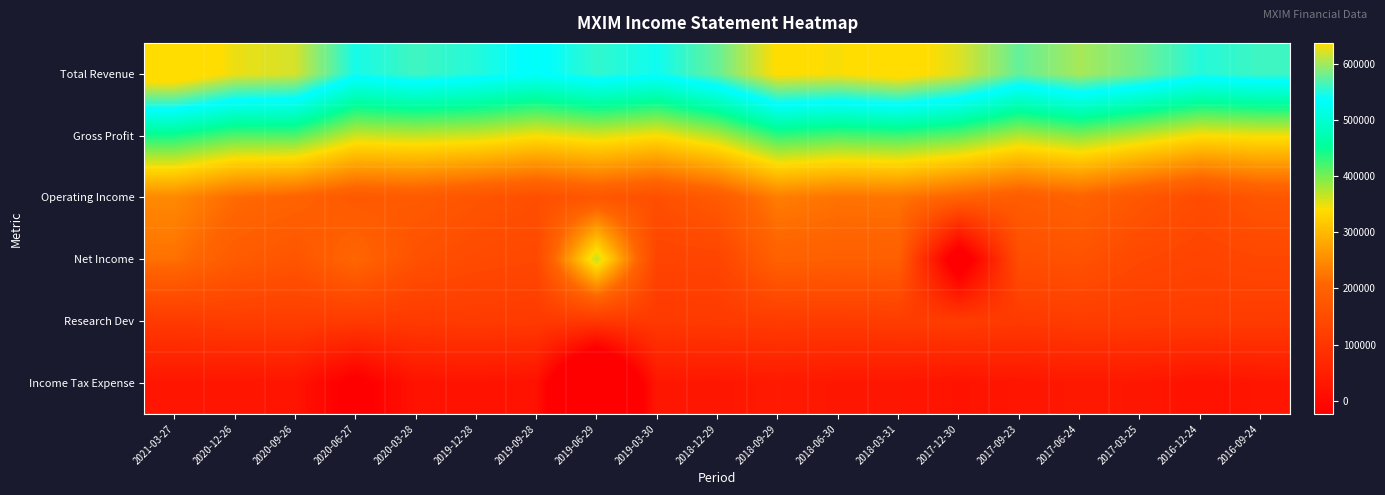

Reading left to right, list all the values displayed in this chart.

Total Revenue: 2021-03-27=665000	2020-12-26=628300	2020-09-26=619400	2020-06-27=545400	2020-03-28=561900	2019-12-28=551100	2019-09-28=533000	2019-06-29=556500	2019-03-30=542400	2018-12-29=576900	2018-09-29=638500	2018-06-30=633200	2018-03-31=648600	2017-12-30=622600	2017-09-23=575700	2017-06-24=602000	2017-03-25=581200	2016-12-24=551000	2016-09-24=561400
Gross Profit: 2021-03-27=442900	2020-12-26=416400	2020-09-26=417100	2020-06-27=362400	2020-03-28=366400	2019-12-28=360600	2019-09-28=343300	2019-06-29=356300	2019-03-30=340800	2018-12-29=373000	2018-09-29=430200	2018-06-30=418700	2018-03-31=423900	2017-12-30=409600	2017-09-23=373900	2017-06-24=393700	2017-03-25=366900	2016-12-24=340200	2016-09-24=345700
Operating Income: 2021-03-27=247200	2020-12-26=213700	2020-09-26=201500	2020-06-27=178000	2020-03-28=183300	2019-12-28=169100	2019-09-28=156000	2019-06-29=173500	2019-03-30=157200	2018-12-29=182200	2018-09-29=234200	2018-06-30=222400	2018-03-31=224800	2017-12-30=201000	2017-09-23=185200	2017-06-24=199400	2017-03-25=174200	2016-12-24=149100	2016-09-24=172100
Net Income: 2021-03-27=220100	2020-12-26=183900	2020-09-26=169500	2020-06-27=207300	2020-03-28=161200	2019-12-28=146100	2019-09-28=140200	2019-06-29=367600	2019-03-30=130600	2018-12-29=131900	2018-09-29=197400	2018-06-30=194200	2018-03-31=193600	2017-12-30=-75000	2017-09-23=154500	2017-06-24=163300	2017-03-25=140200	2016-12-24=130500	2016-09-24=137600
Research Dev: 2021-03-27=109200	2020-12-26=114800	2020-09-26=115500	2020-06-27=110200	2020-03-28=109100	2019-12-28=111900	2019-09-28=109000	2019-06-29=105100	2019-03-30=107100	2018-12-29=110300	2018-09-29=112700	2018-06-30=112100	2018-03-31=114400	2017-12-30=115900	2017-09-23=108600	2017-06-24=114000	2017-03-25=113200	2016-12-24=114100	2016-09-24=112700
Income Tax Expense: 2021-03-27=27200	2020-12-26=26500	2020-09-26=24900	2020-06-27=-37800	2020-03-28=20500	2019-12-28=23000	2019-09-28=17700	2019-06-29=-189900	2019-03-30=29800	2018-12-29=28700	2018-09-29=36200	2018-06-30=29500	2018-03-31=28700	2017-12-30=22300	2017-09-23=26400	2017-06-24=32300	2017-03-25=30200	2016-12-24=18000	2016-09-24=27600